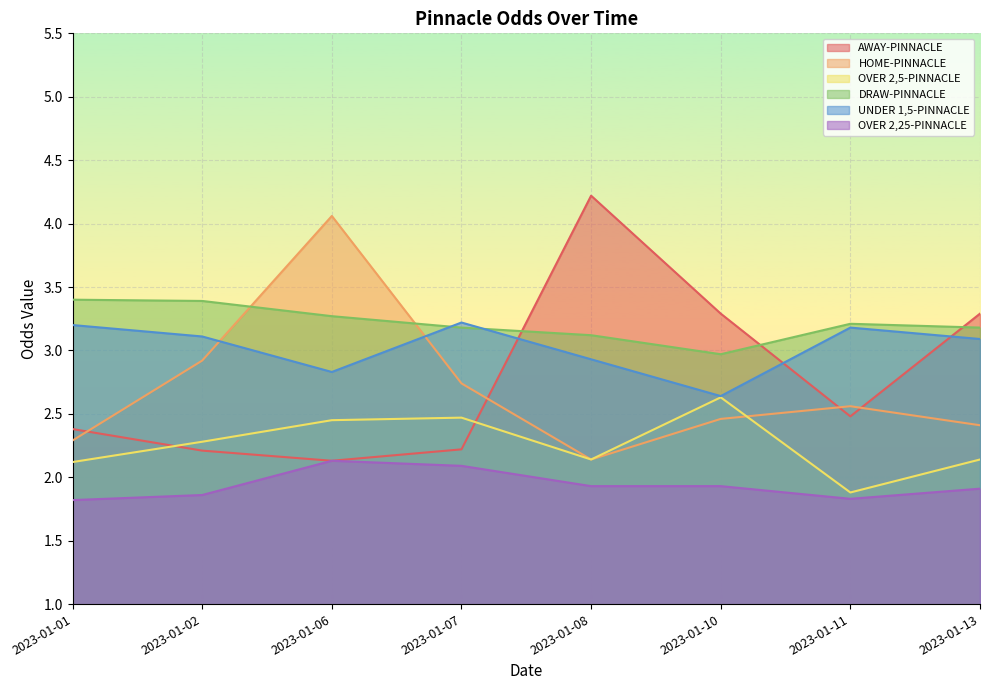

After their last crossing, which series has the higher values: AWAY-PINNACLE or OVER 2,5-PINNACLE?

AWAY-PINNACLE